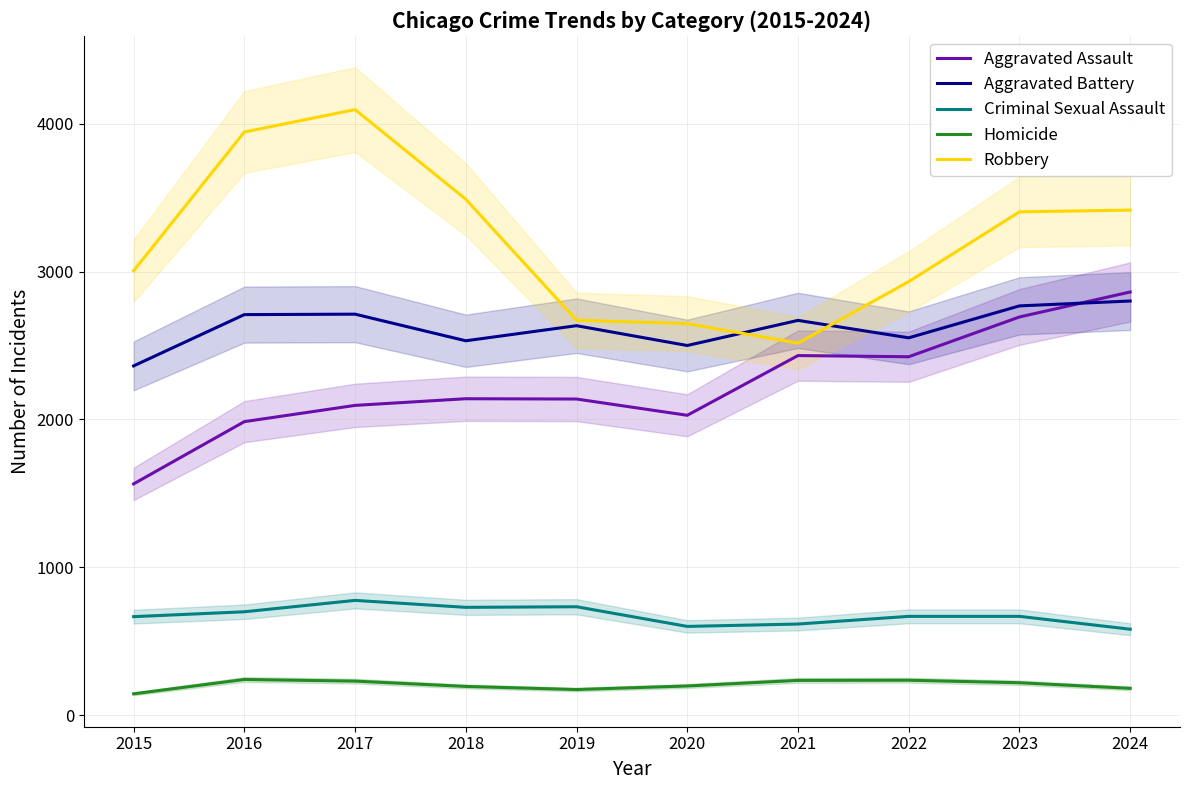

Is it true that Robbery equals 5556 at 2018?

False